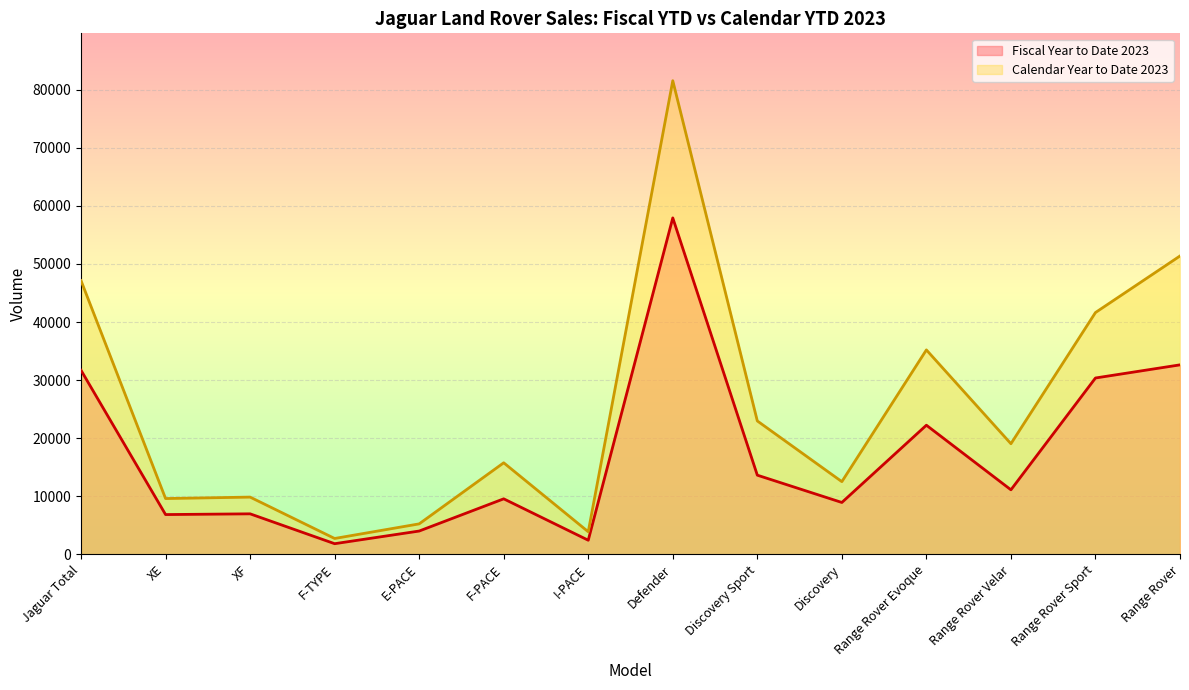

What is the value of the Calendar Year to Date 2023 point at the 9th from the left?

22973